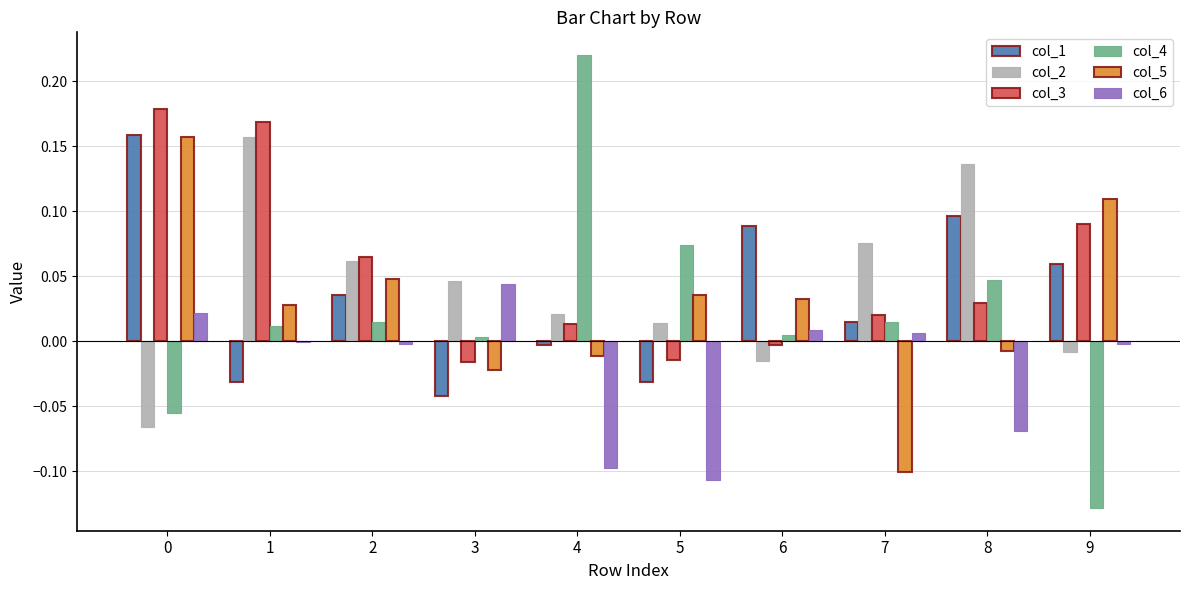

Is the value of col_6 at 2 greater than the value of col_2 at 2?

No